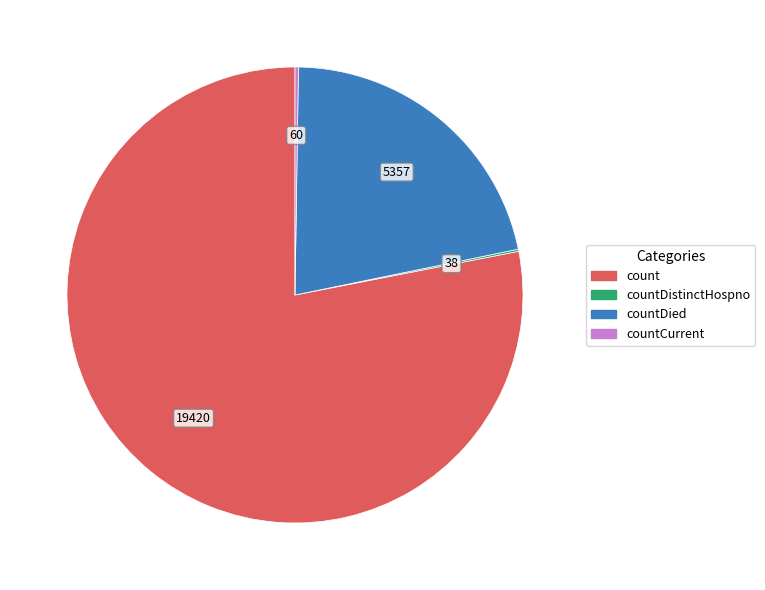

Which has a higher value, countDied or count?

count